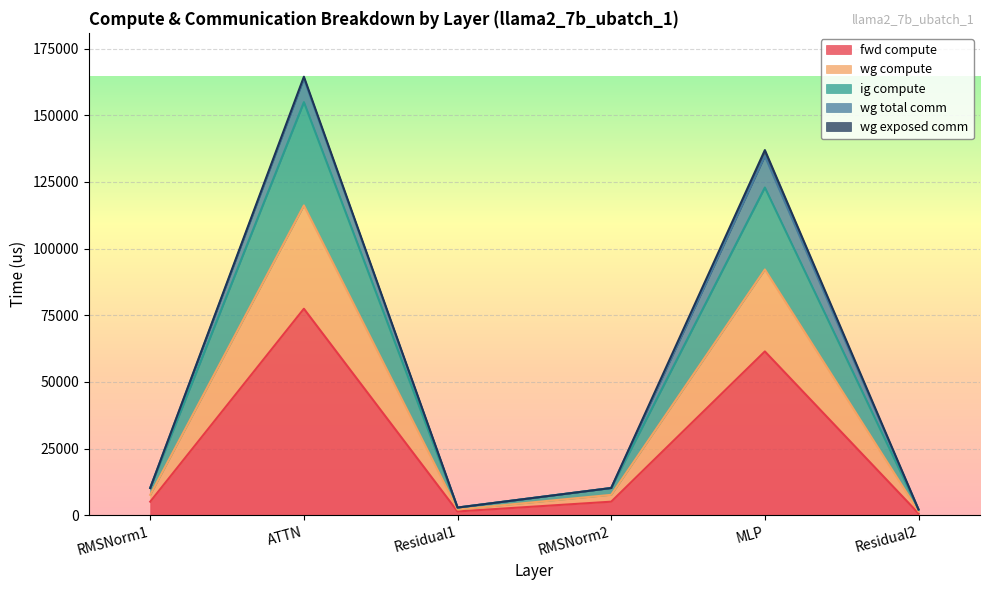

How many lines are shown in the chart?

5